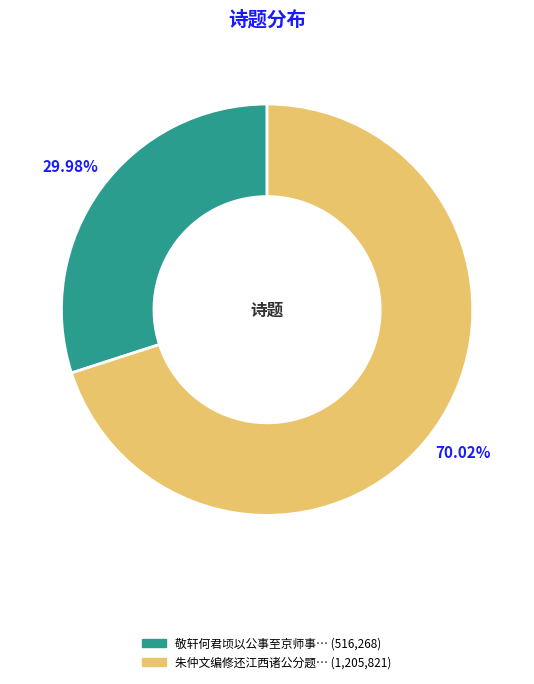

Does any single category account for the majority?

Yes